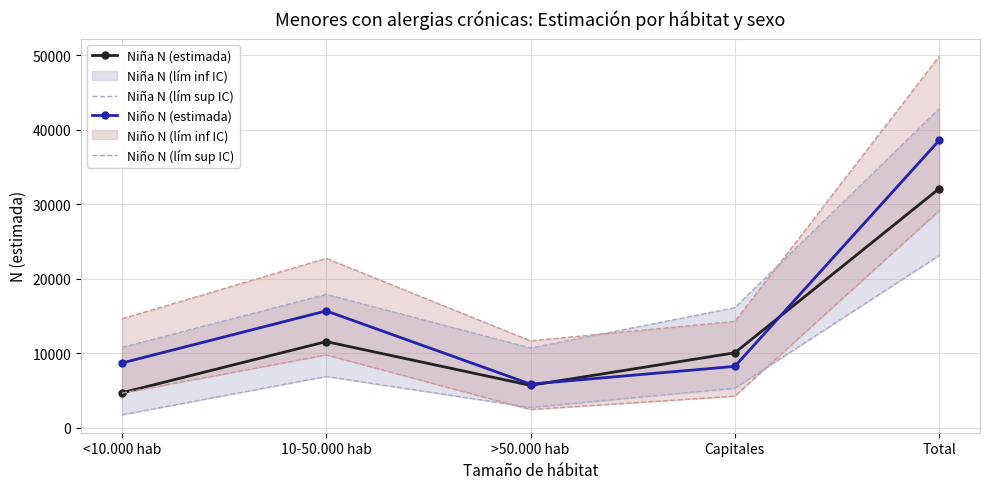

What is the minimum value shown in the chart?

1769